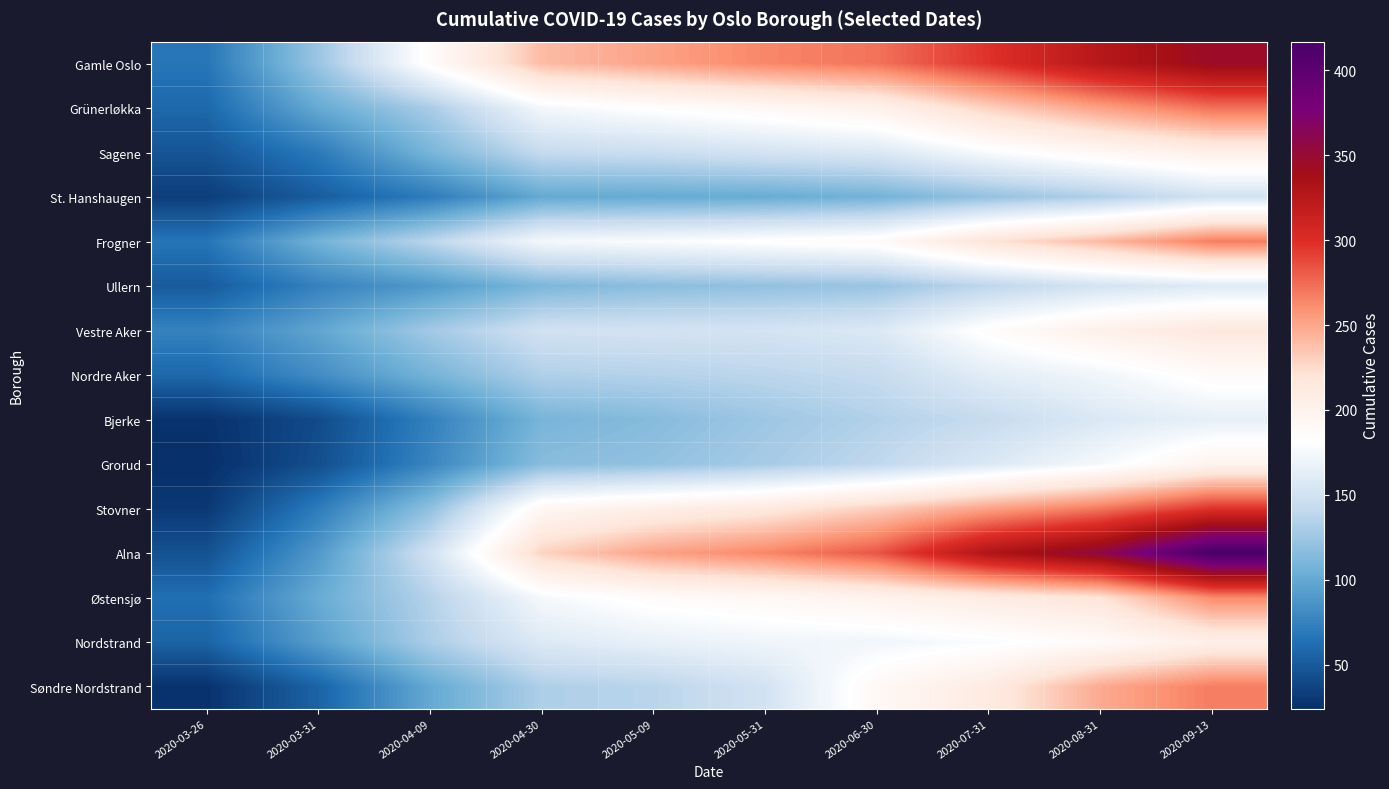

Which category has the highest value across all series?

2020-09-13